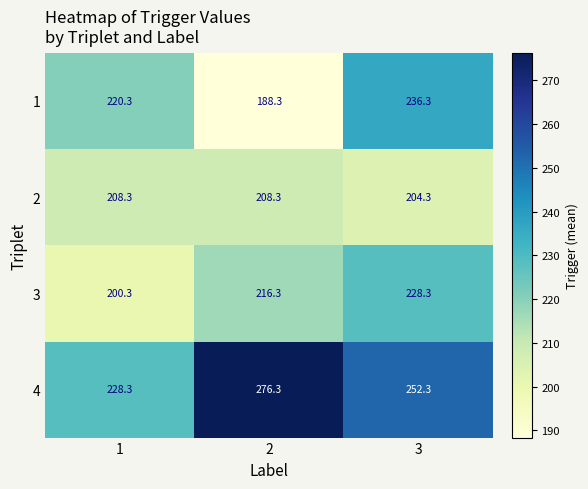

Which series changed the most between 1 and 3?

3